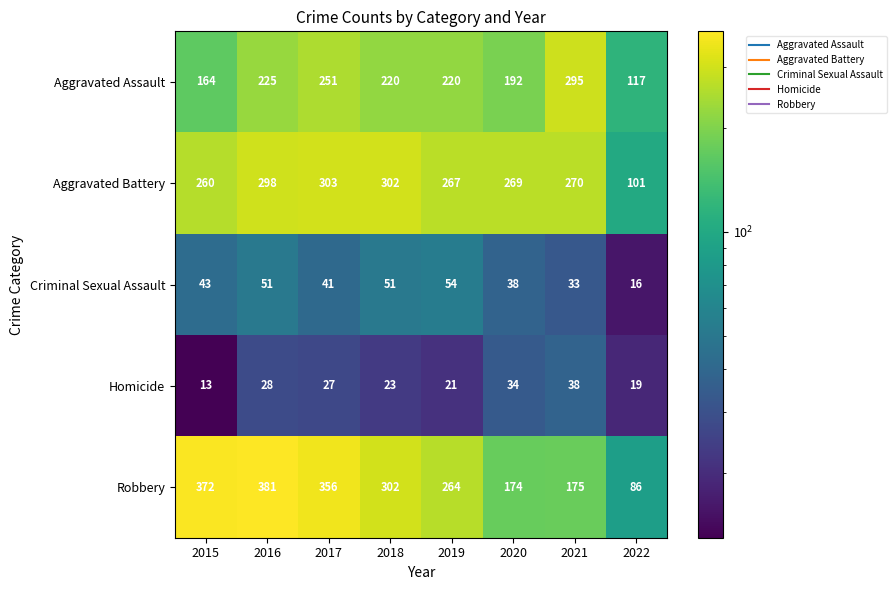

Is it true that Aggravated Assault equals 295 at 2021?

True